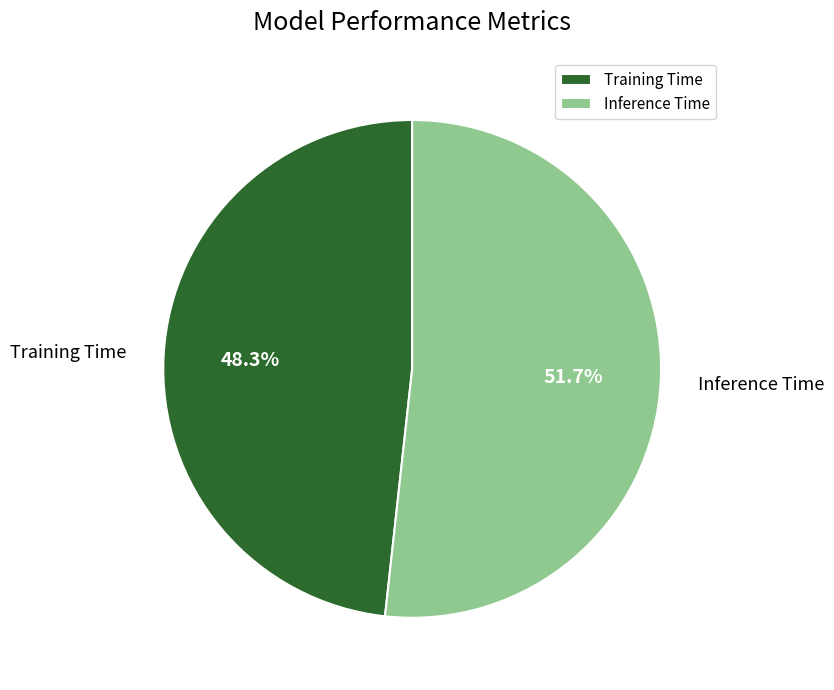

Count the number of slices in the pie.

2